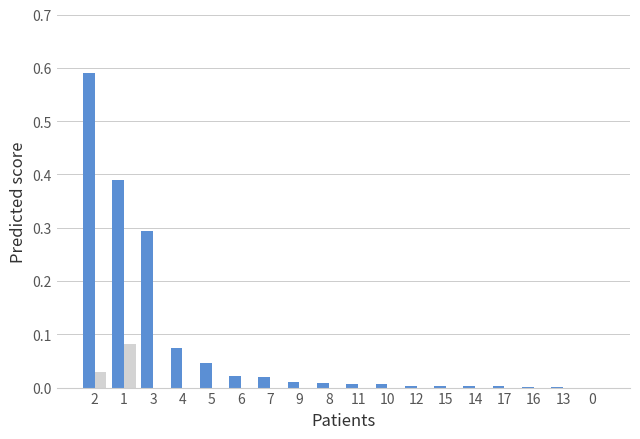

How many series are shown in this chart?

2